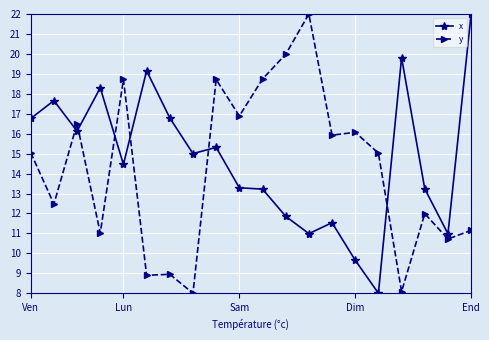

What is the average value of the y series?

14.2